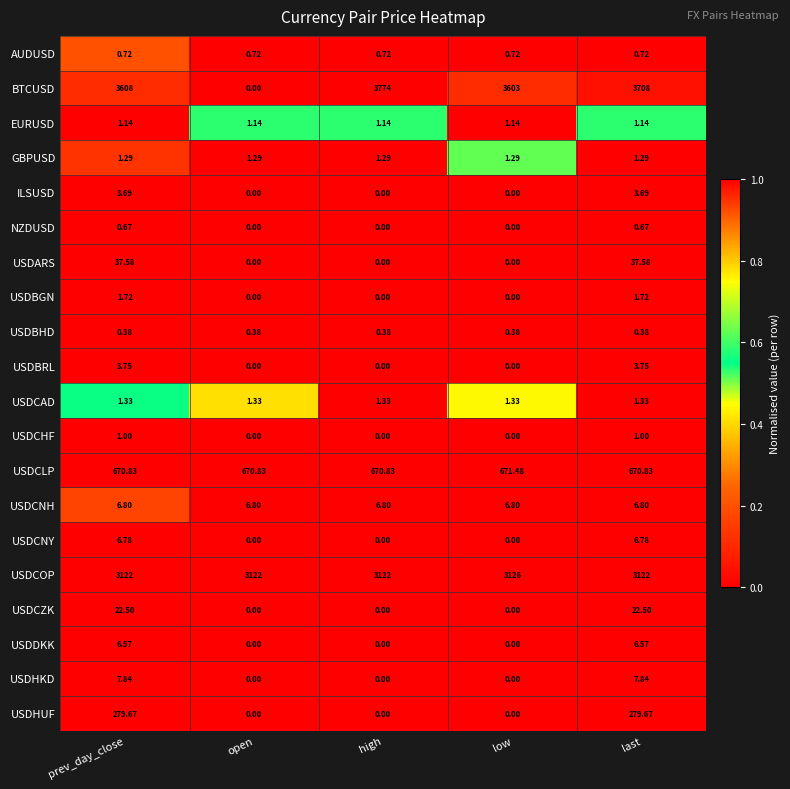

At which category does the chart reach its peak across all series?

high